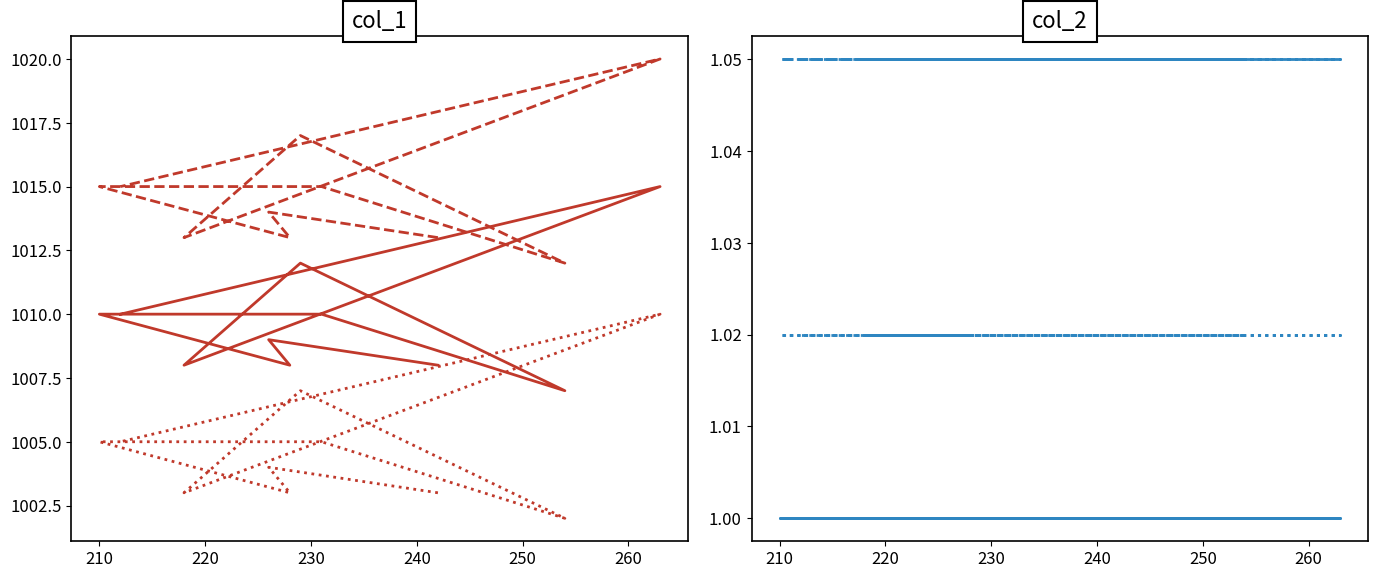

What is the label of the 7th point from the right?

210